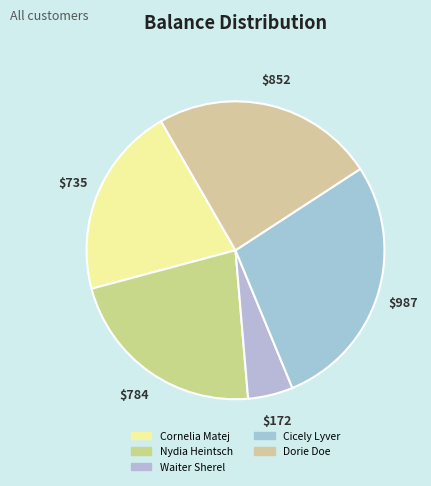

The Cicely Lyver slice represents 22% of the pie. True or false?

False